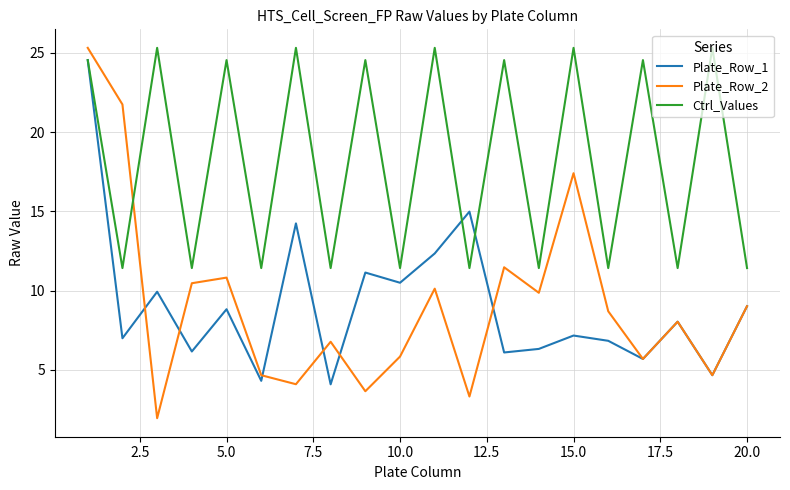

How many lines are shown in the chart?

3